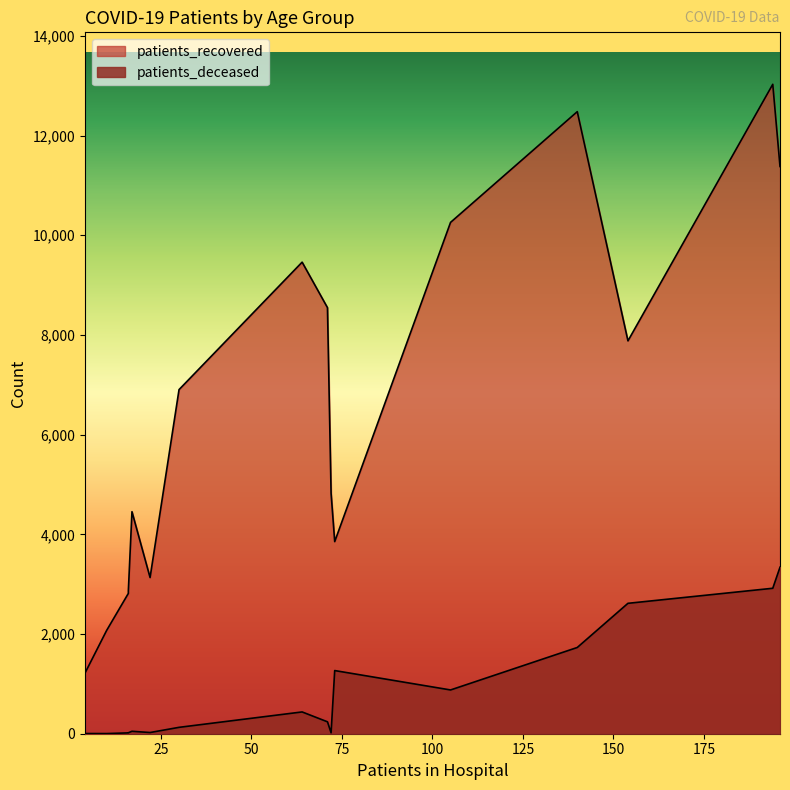

True or false: patients_recovered and patients_deceased intersect in this chart.

False